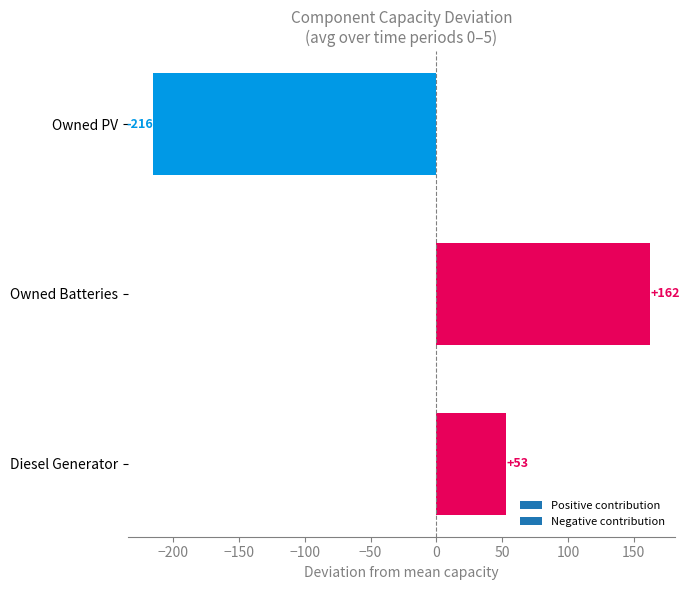

What position from the top is Owned Batteries?

2